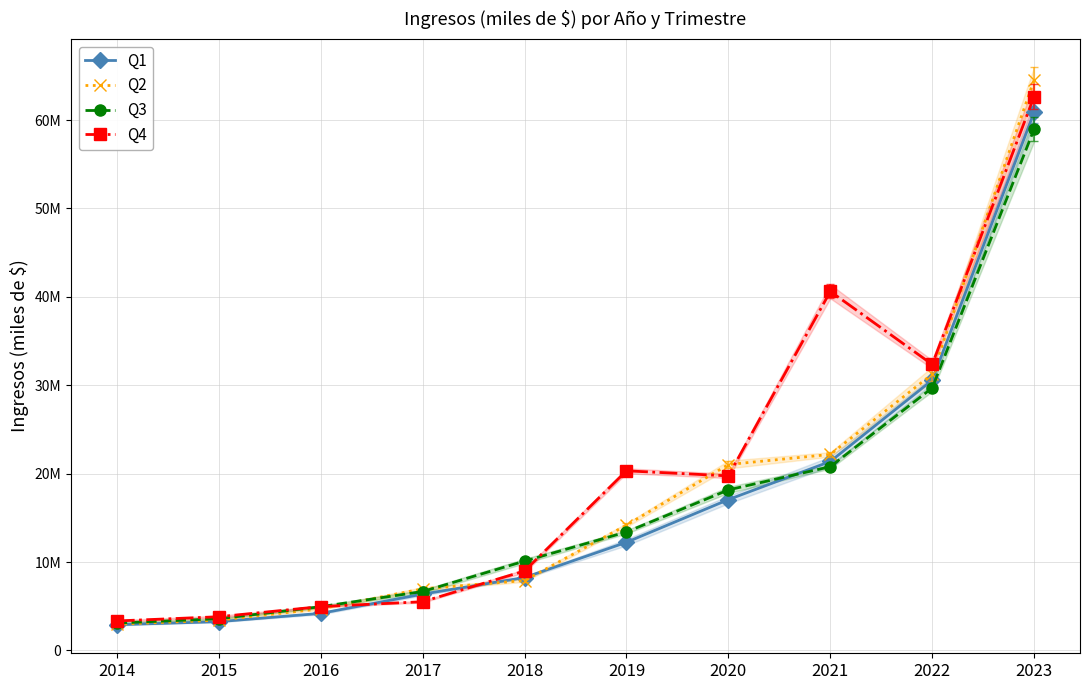

At which label does Q1 first exceed 12238568?

2019